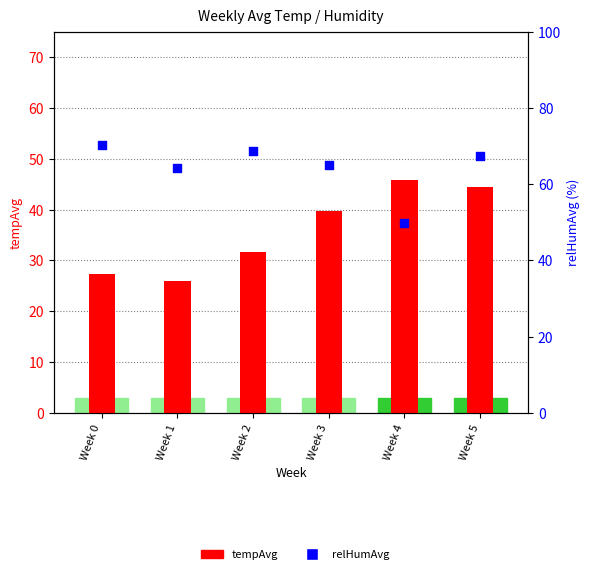

What are all the series names shown in the legend?

tempAvg, relHumAvg